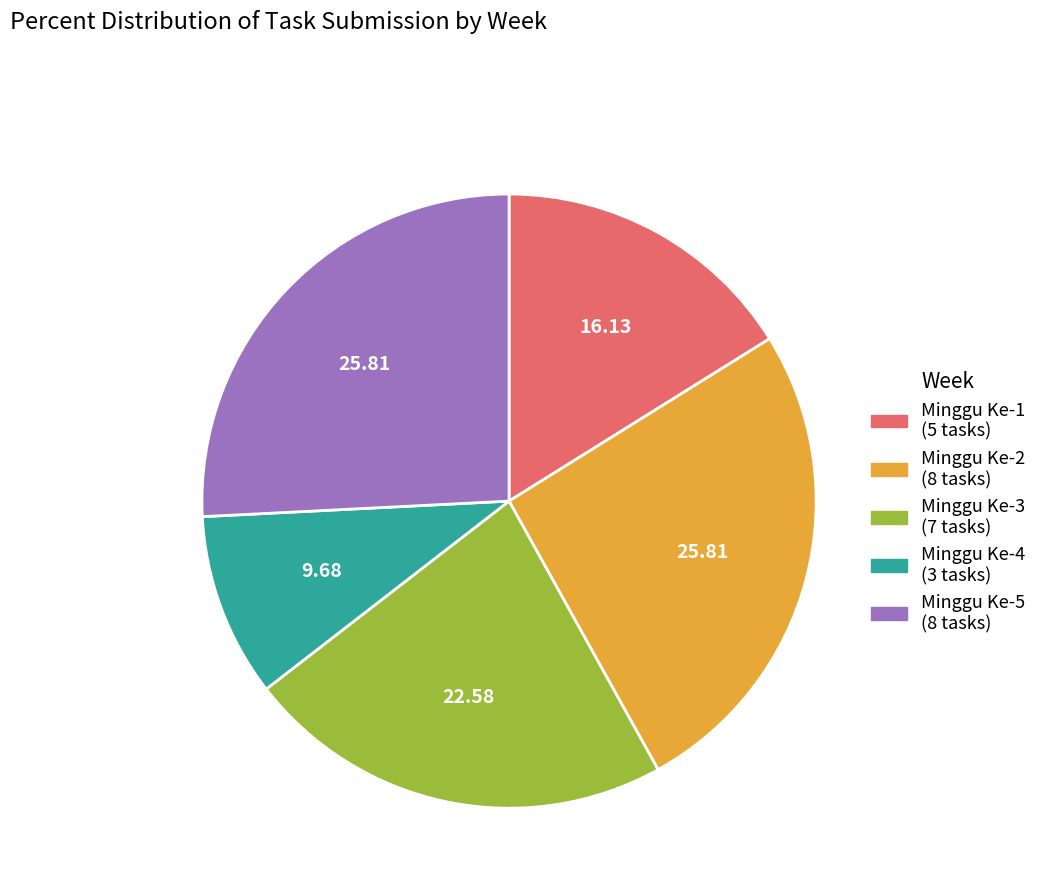

Is there any slice that represents more than half of the pie?

No